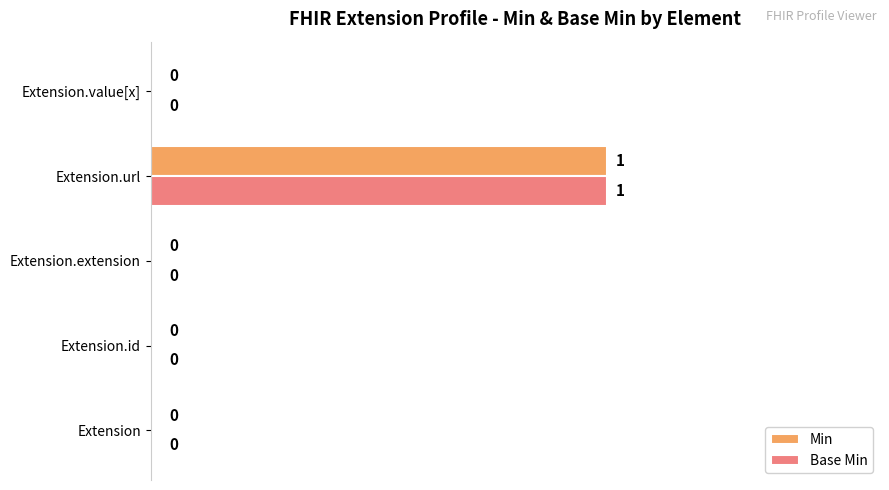

Is it true that Min equals 0 at Extension?

True